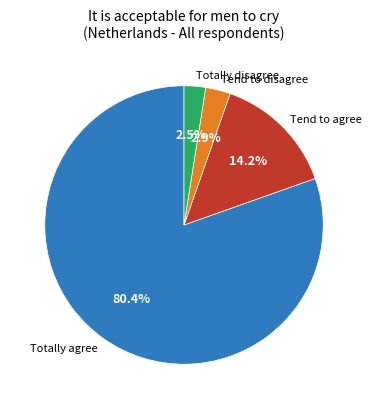

Which slice represents more than half of the pie?

Totally agree